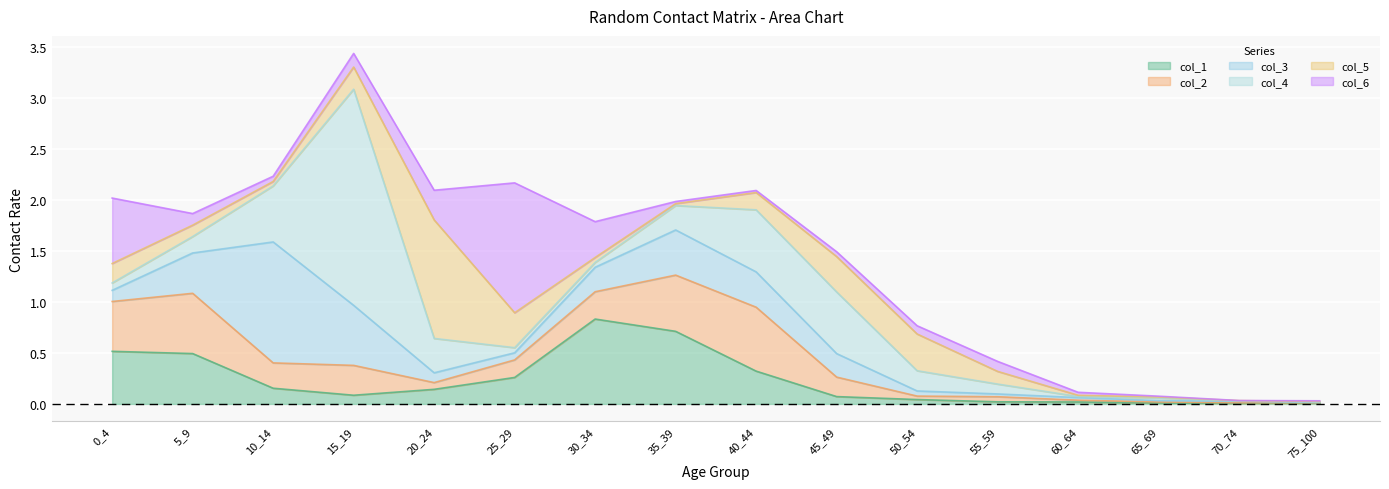

At which category does col_2_line reach its first local valley?

20_24